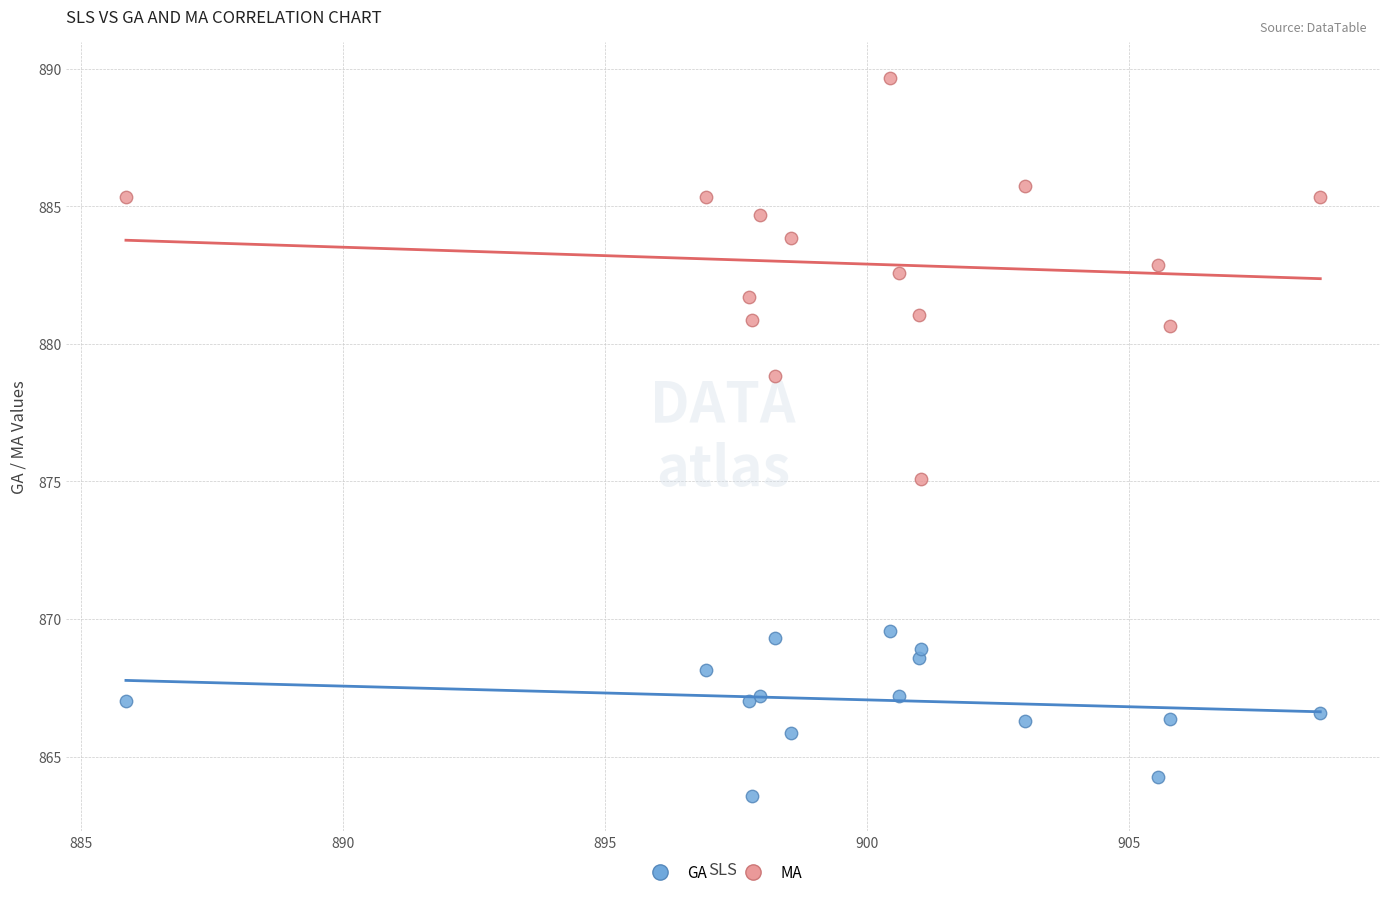

Across all series, what Y value is closest to 876?

875.1